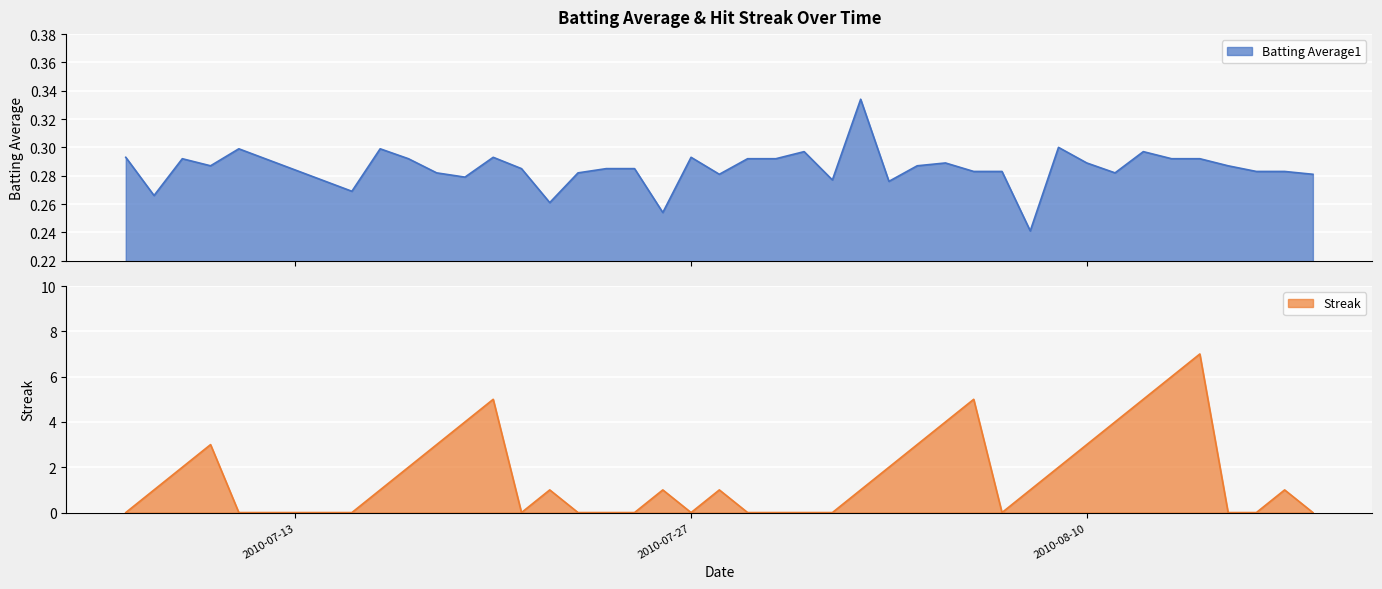

Reading left to right, what are all the values shown in this chart?

Batting Average1: 0.3	0.3	0.3	0.3	0.3	0.3	0.3	0.3	0.3	0.3	0.3	0.3	0.3	0.3	0.3	0.3	0.3	0.3	0.3	0.3	0.3	0.3	0.3	0.3	0.3	0.3	0.3	0.3	0.3	0.2	0.3	0.3	0.3	0.3	0.3	0.3	0.3	0.3	0.3	0.3
Streak: 0.0	1.0	2.0	3.0	0.0	0.0	1.0	2.0	3.0	4.0	5.0	0.0	1.0	0.0	0.0	0.0	1.0	0.0	1.0	0.0	0.0	0.0	0.0	1.0	2.0	3.0	4.0	5.0	0.0	1.0	2.0	3.0	4.0	5.0	6.0	7.0	0.0	0.0	1.0	0.0